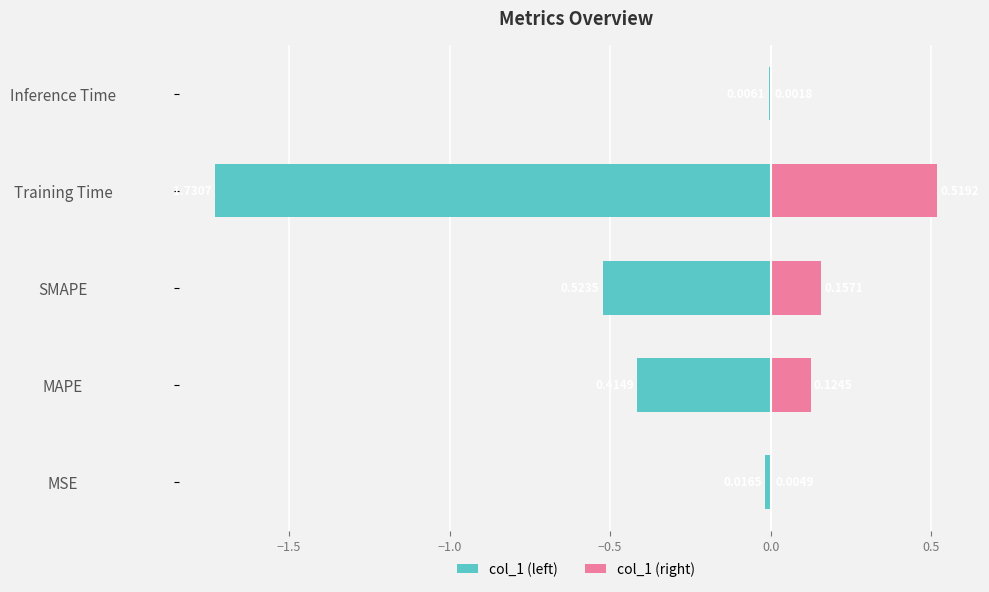

How many groups of bars are there?

5